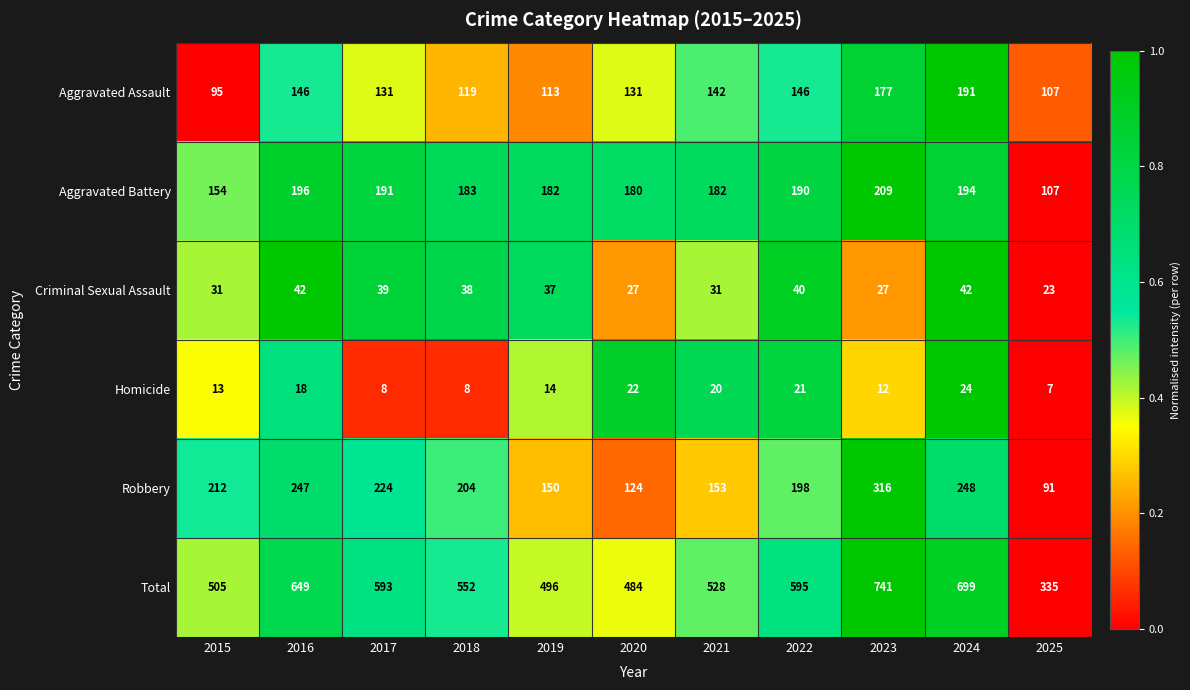

Which label corresponds to the smallest value in the chart?

2025